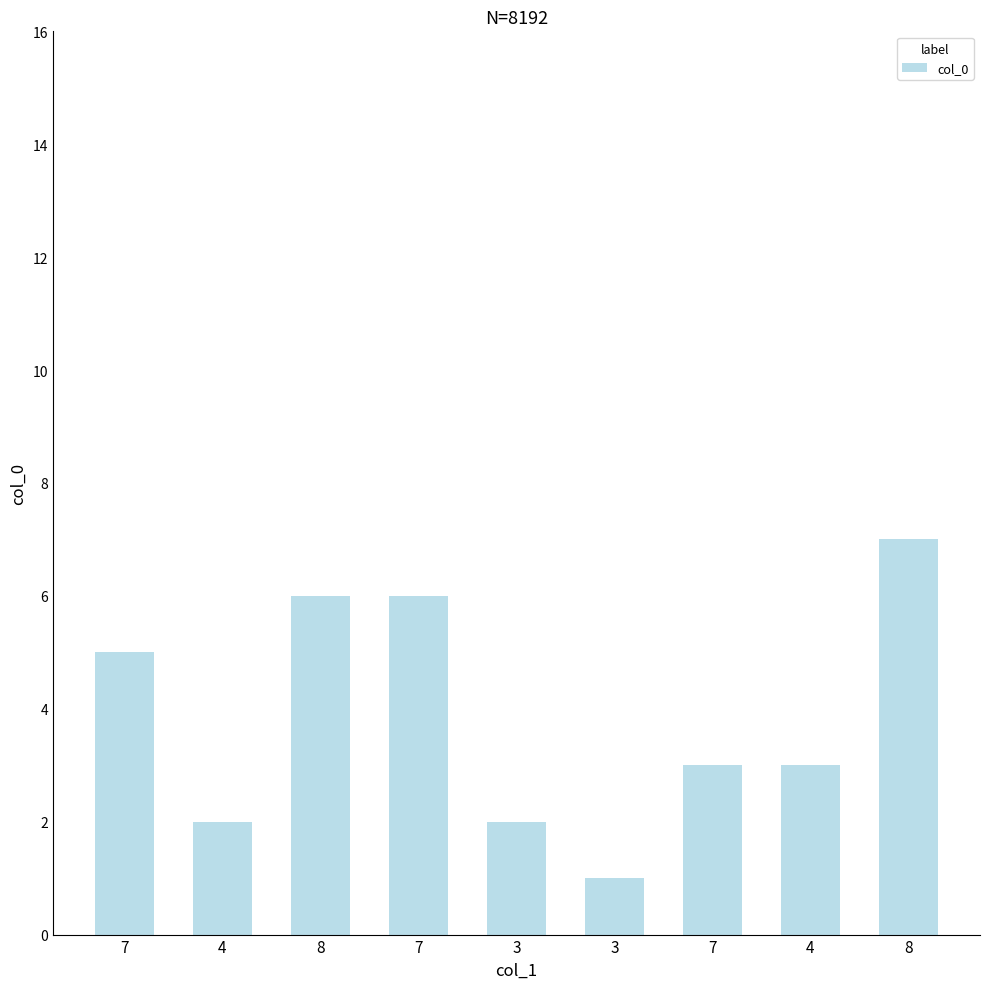

How many bars are there in total?

9